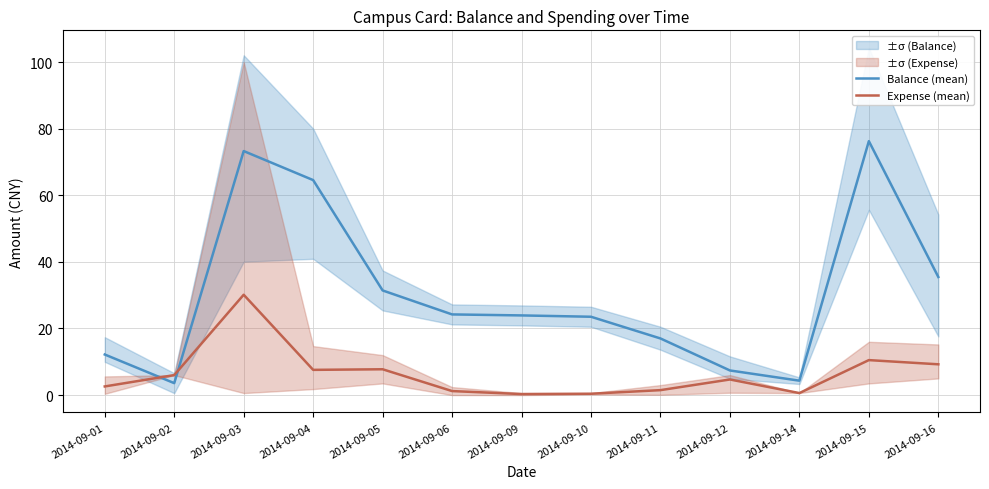

At how many categories does at least one series exceed 60?

3